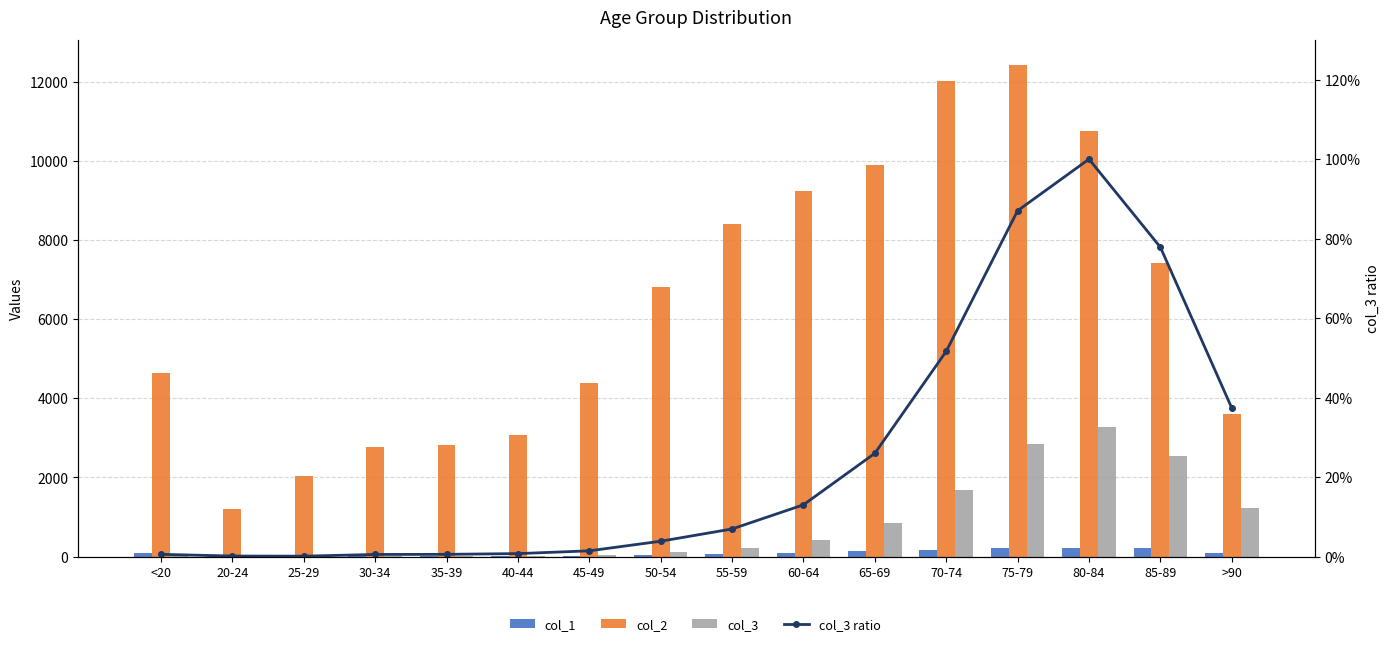

Between 80-84 and 20-24, which is larger?

80-84